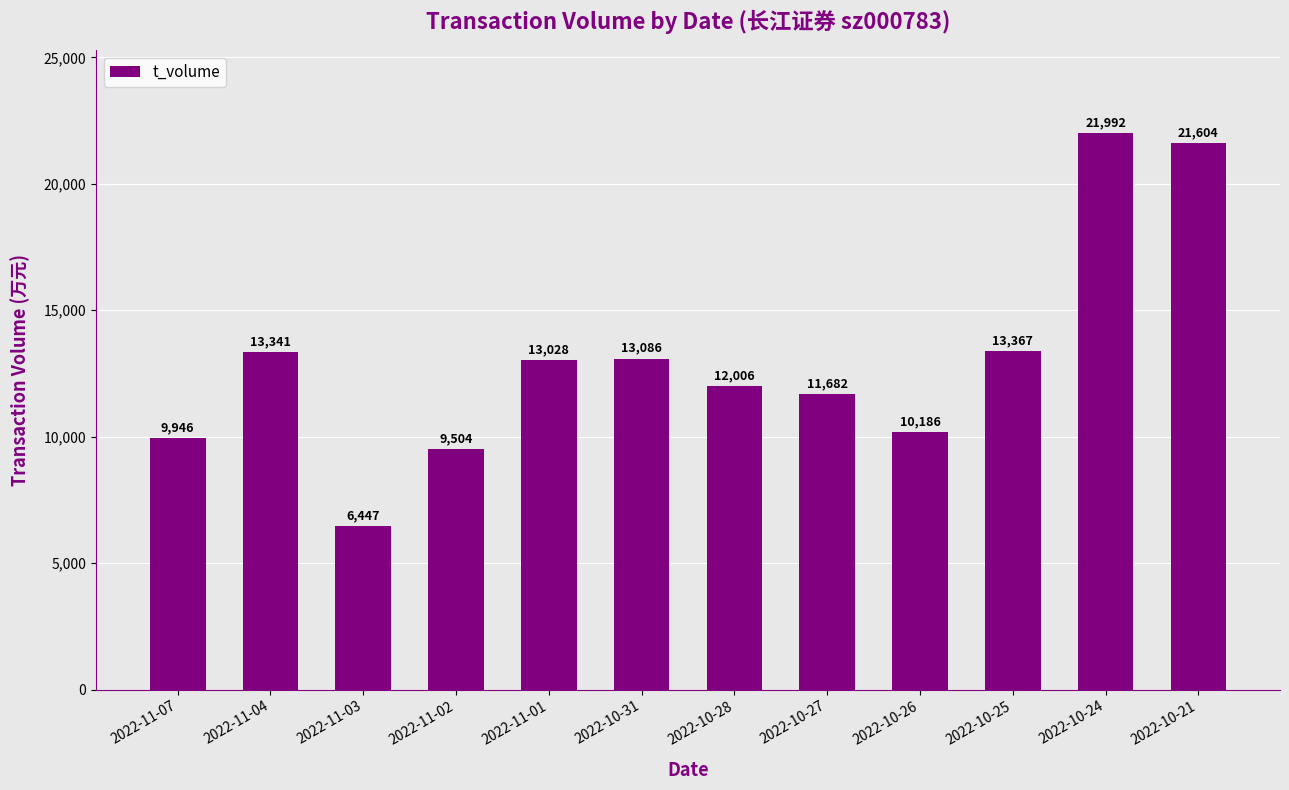

The value at 2022-11-01 is 13028. True or false?

True